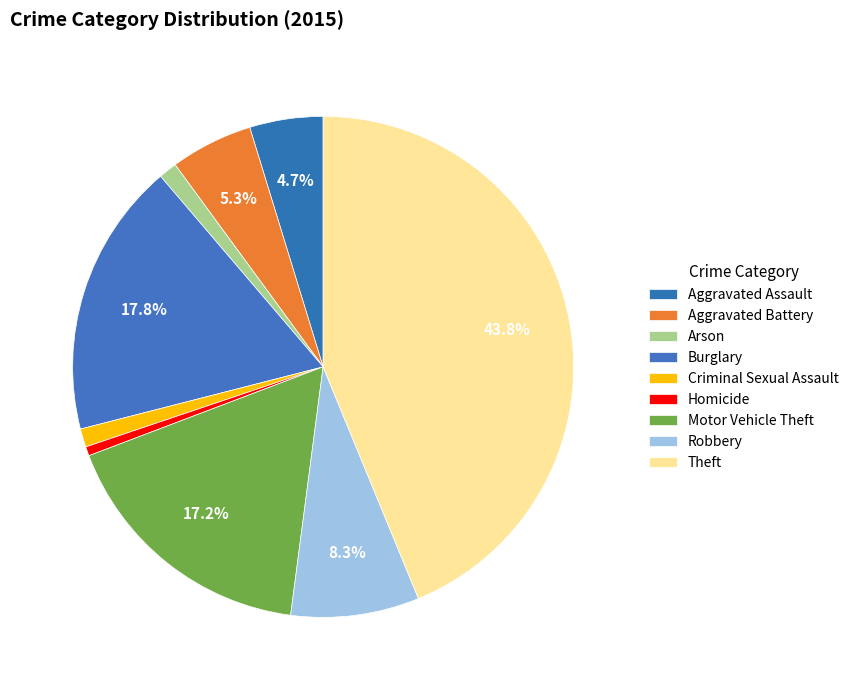

To the nearest percent, what portion does Homicide represent?

1%